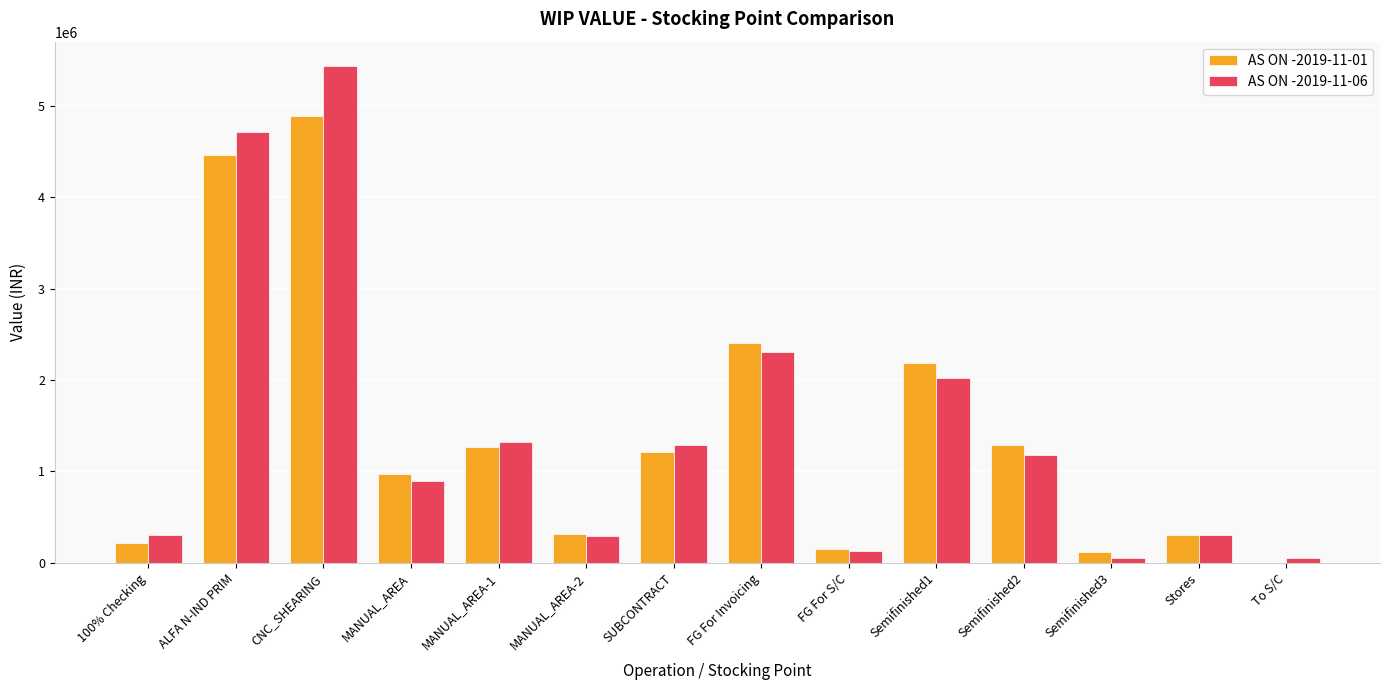

Between MANUAL_AREA and To S/C, which series saw the biggest shift?

AS ON -2019-11-01